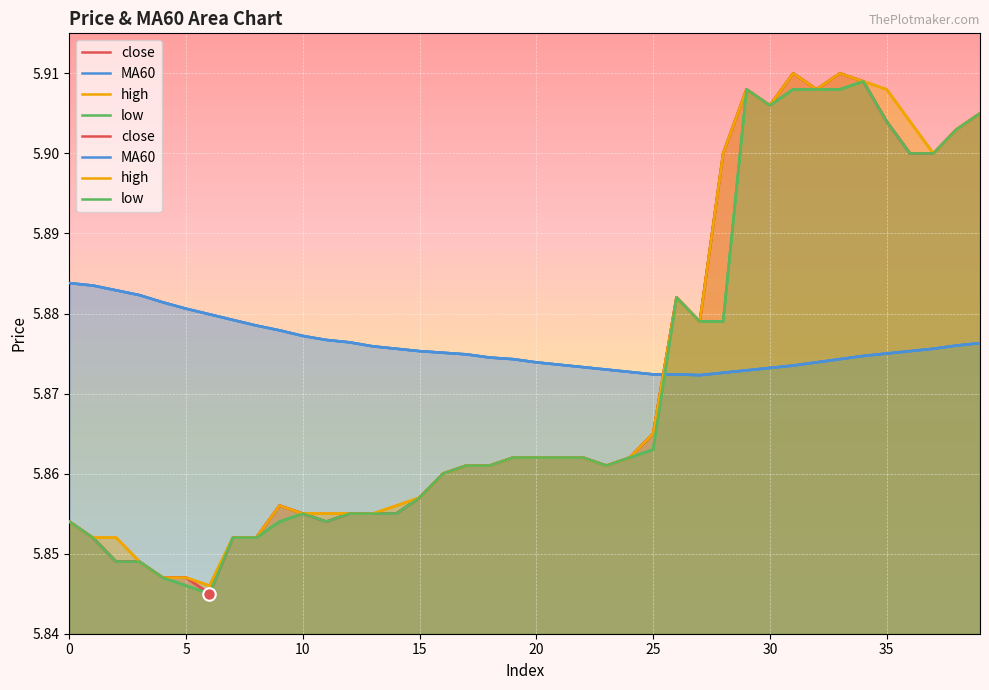

How many low values are between 5 and 6?

40